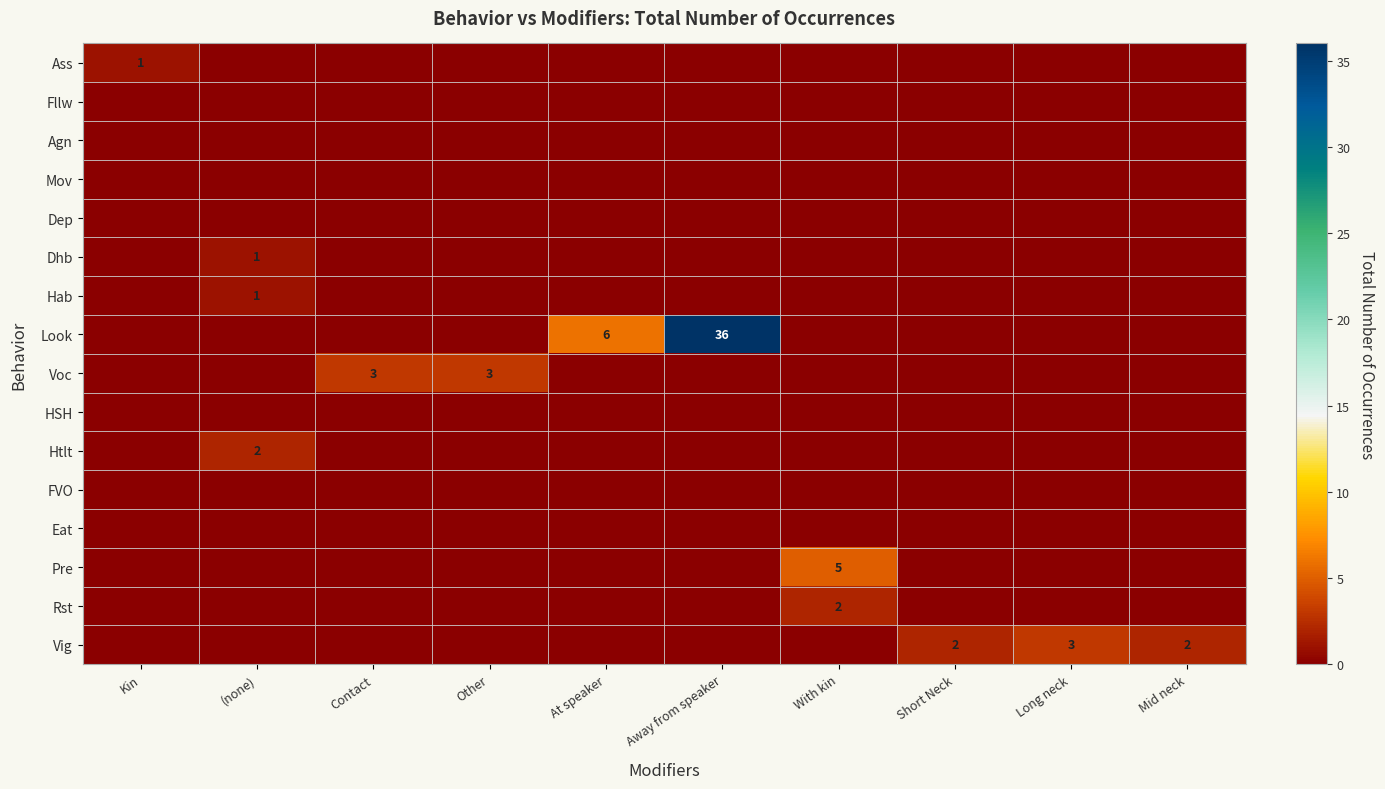

The Look series shows 6 at At speaker. True or false?

True